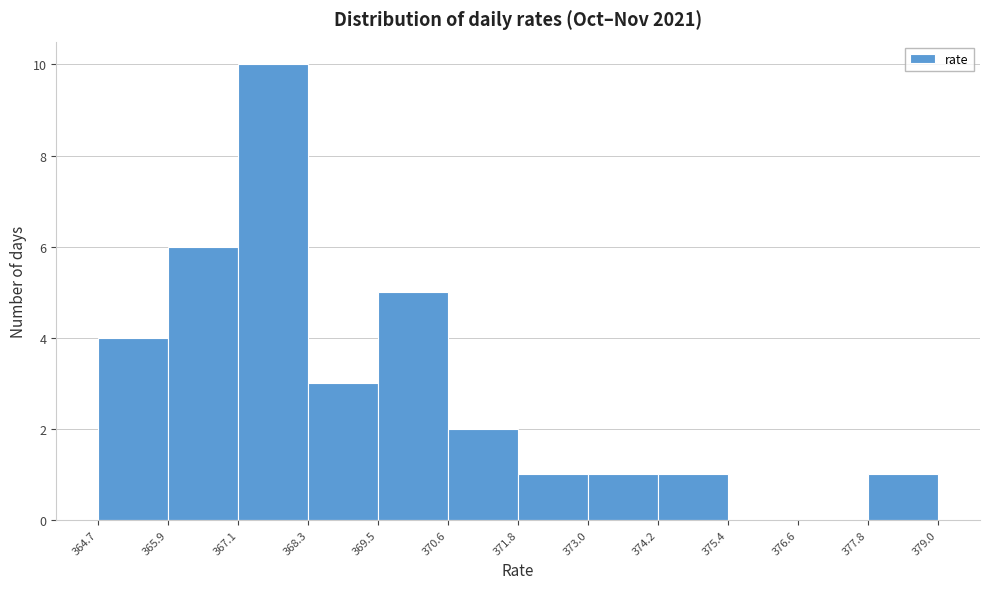

Reading left to right, transcribe this chart: for each bar, give the range it covers on the x-axis and its height. The values are not printed on the chart, so give them approximately, as read against the axis.

364.7 to 365.9: 4
365.9 to 367.1: 6
367.1 to 368.3: 10
368.3 to 369.5: 3
369.5 to 370.6: 5
370.6 to 371.8: 2
371.8 to 373.0: 1
373.0 to 374.2: 1
374.2 to 375.4: 1
375.4 to 376.6: 0
376.6 to 377.8: 0
377.8 to 379.0: 1